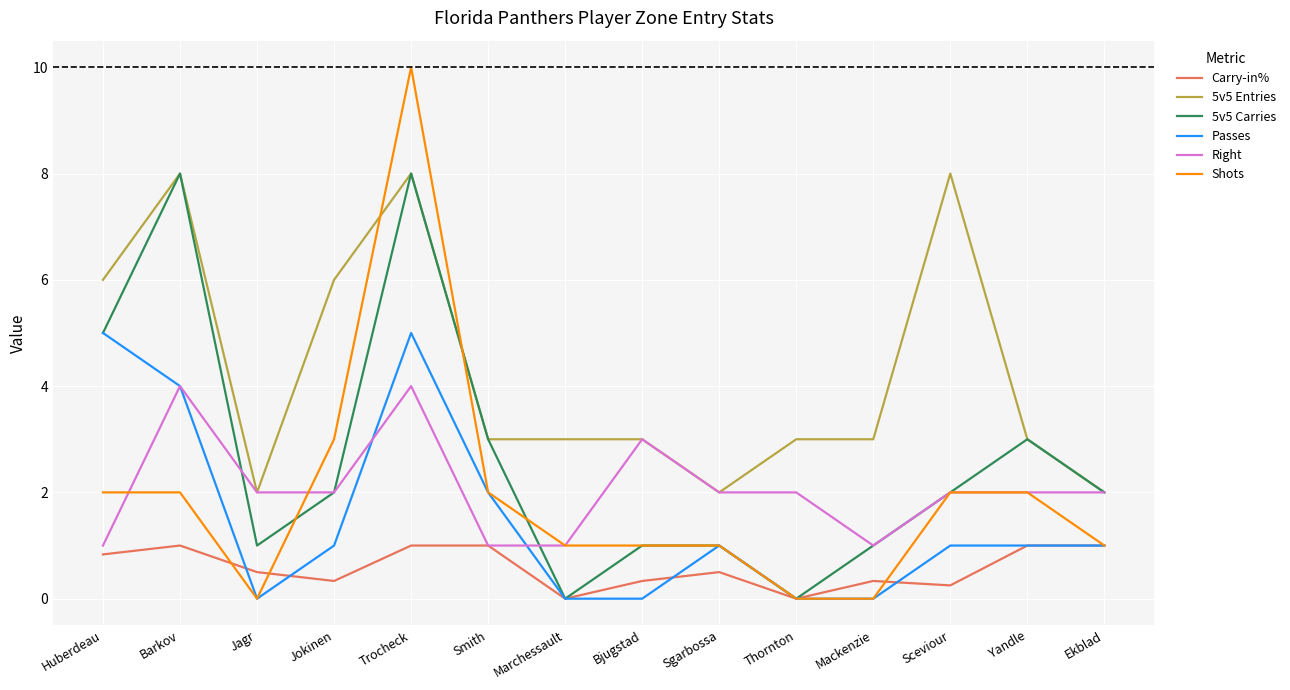

What is the difference between the maximum and minimum values in the Passes series?

5.0